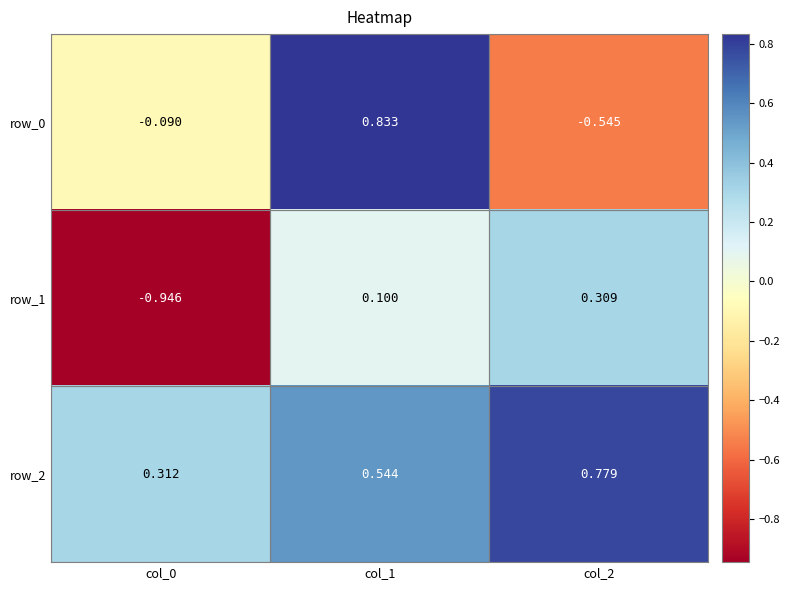

Is the value of row_2 at col_0 greater than the value of row_1 at col_0?

Yes